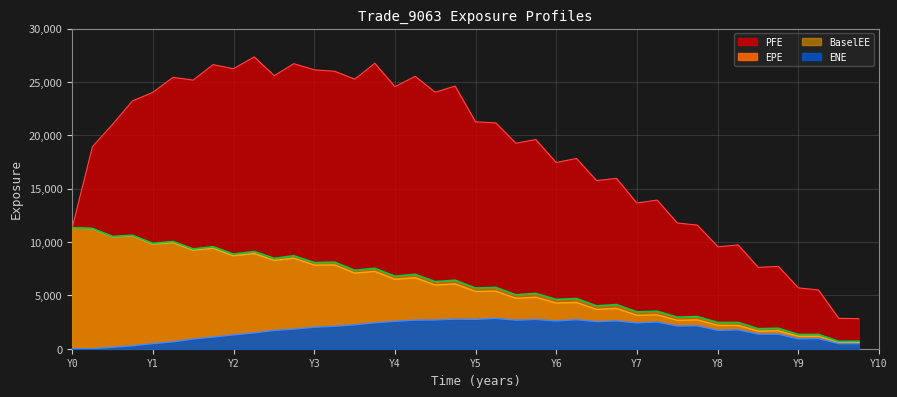

Which series has the largest range (max minus min)?

PFE